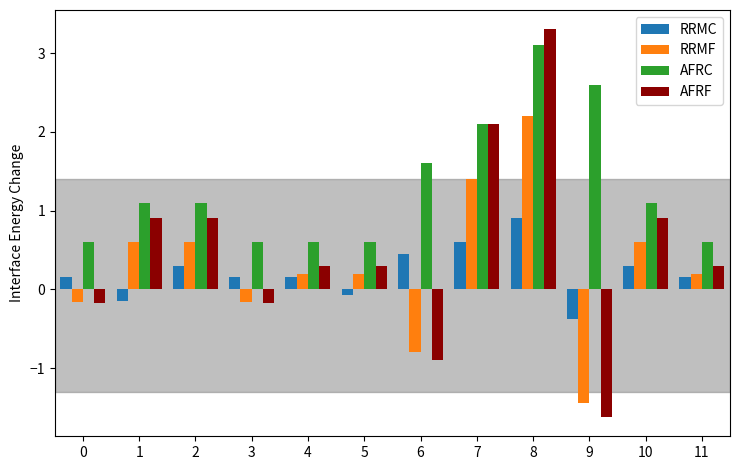

What is the difference between the highest and lowest values at 6?

2.5